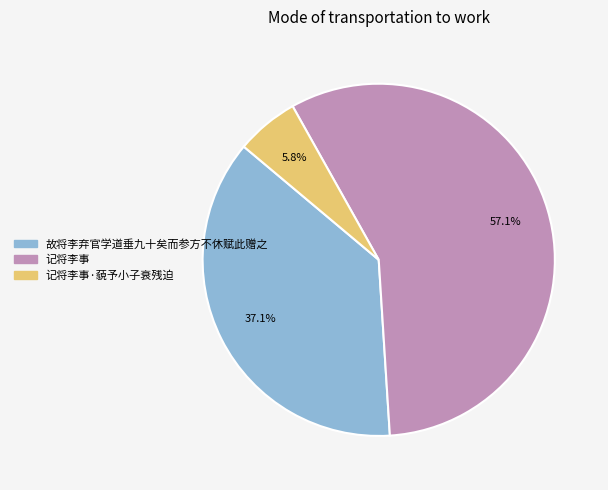

Does any single category account for the majority?

Yes